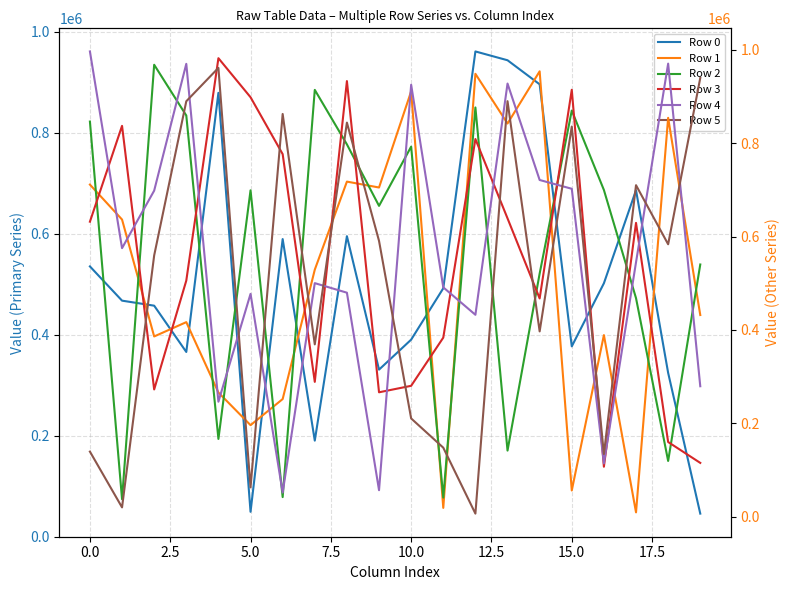

Does the chart display data point markers on the line(s)?

No